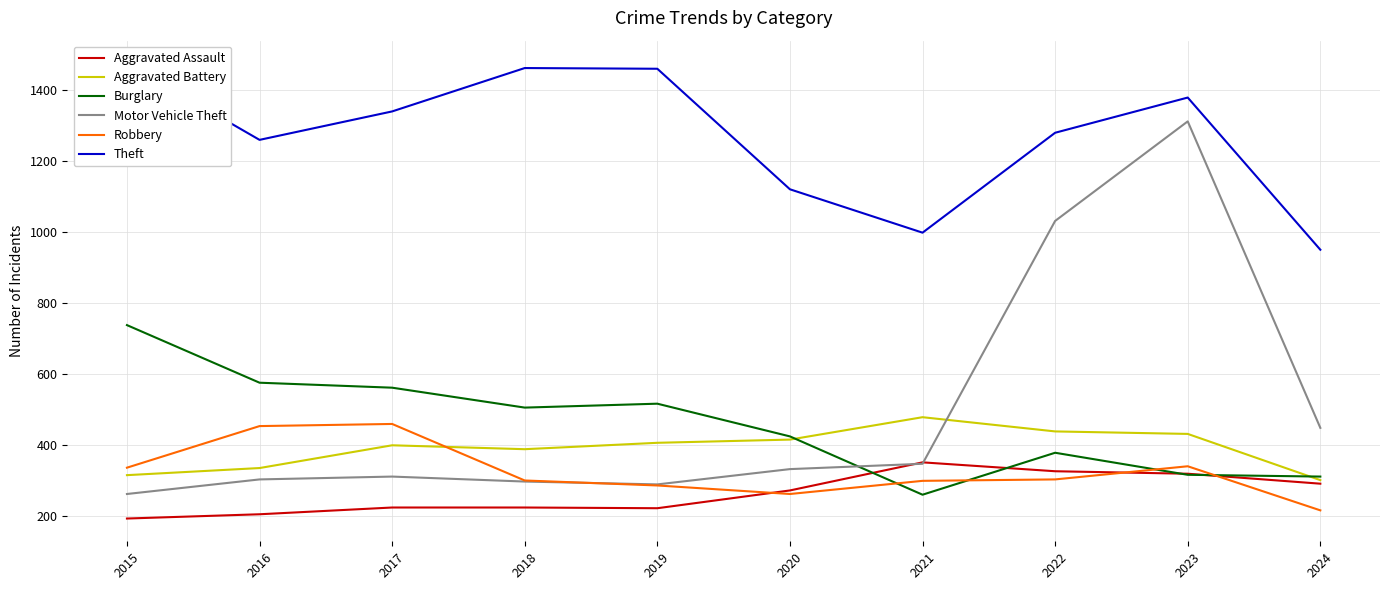

True or false: Burglary has a value of 518 at 2022.

False